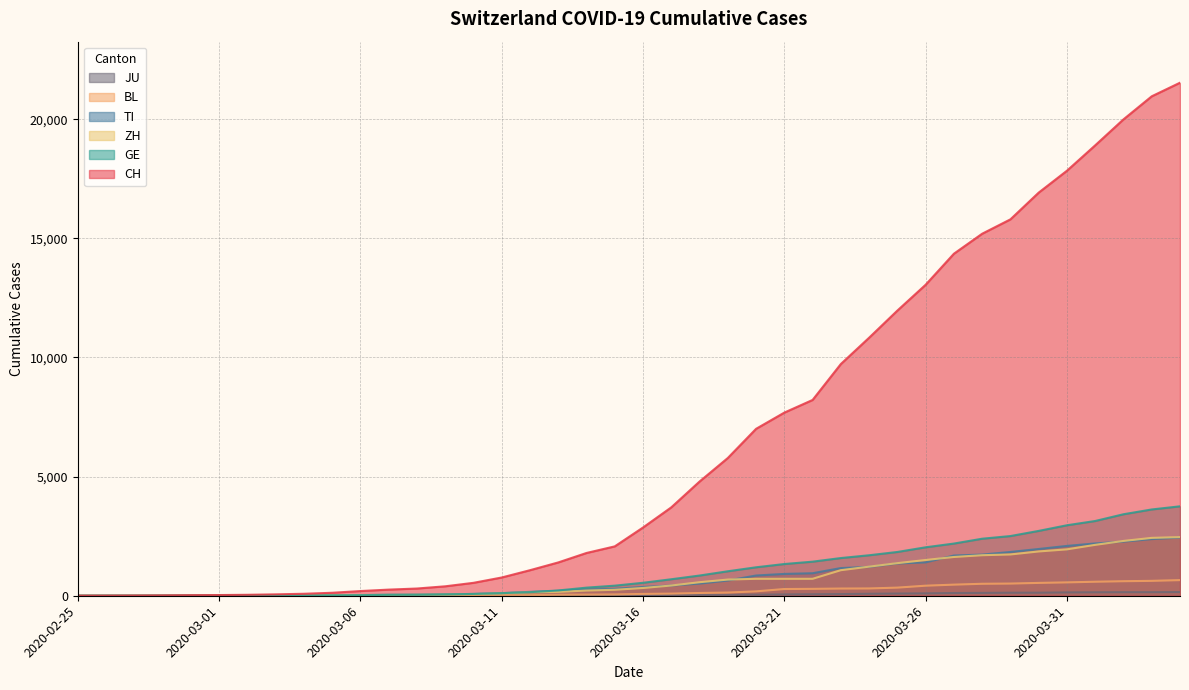

What position from the left is 2020-04-01?

37